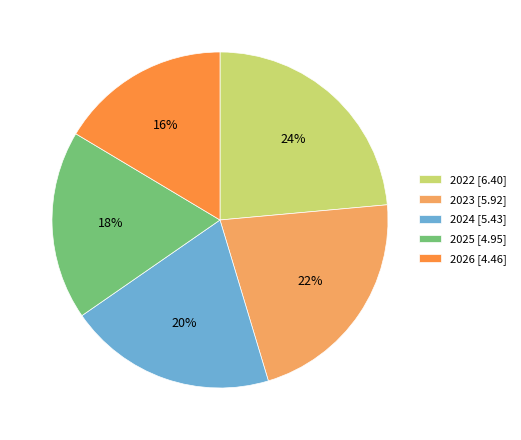

To the nearest percent, what is the combined percentage of 2022 [6.40] and 2024 [5.43]?

44%